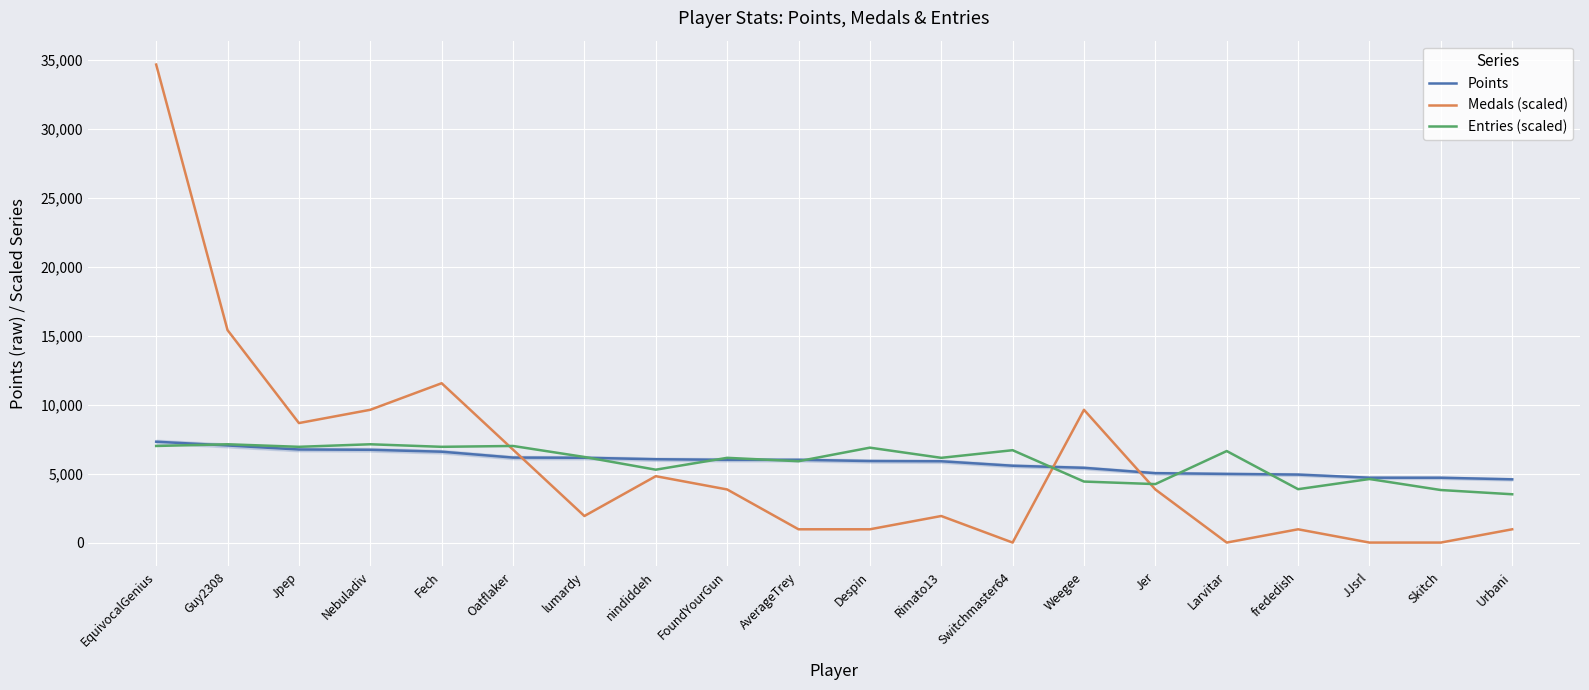

True or false: Entries (scaled) has more than 2 points higher than both neighbors.

True